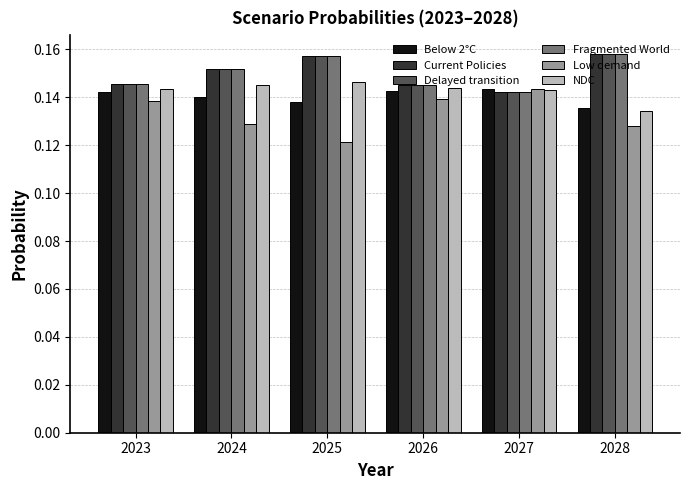

What is the sum of the Below 2°C values at 2023 and 2026?

0.3